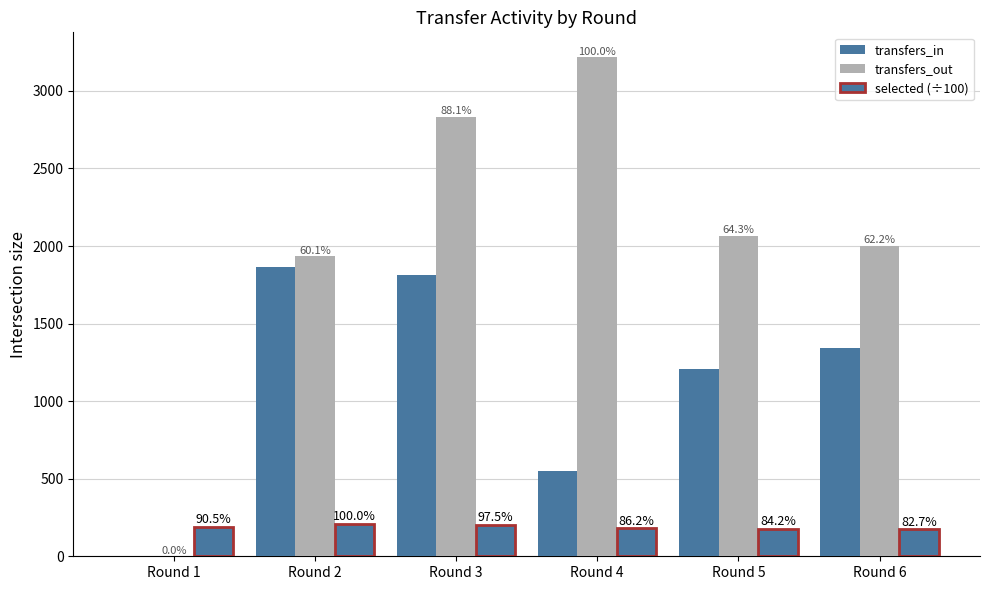

Rank the series at Round 6 from lowest to highest value.

selected (÷100), transfers_in, transfers_out